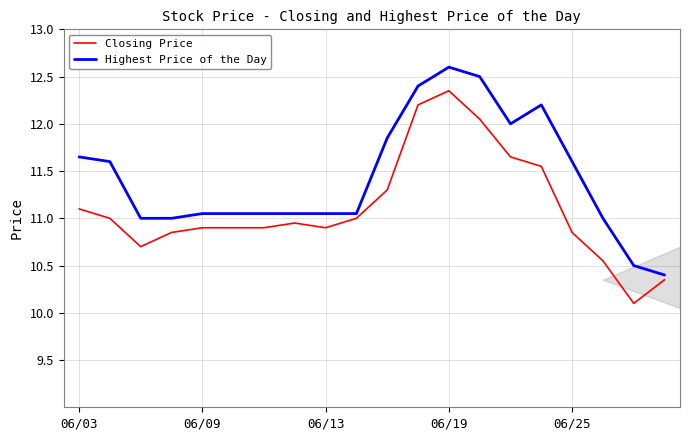

Rank the series by their average value, from highest to lowest.

Highest Price of the Day, Closing Price